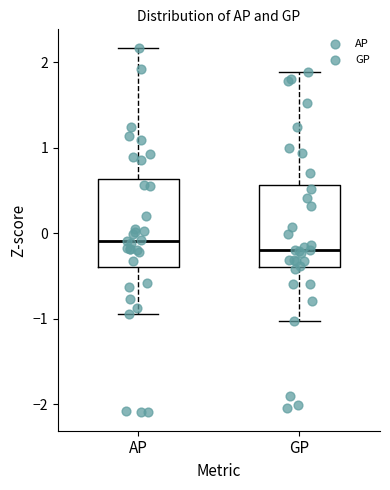

Reading left to right, read every box against the y-axis: the position of its median line, the range the box covers, and the ends of its whiskers. The values are not printed on the chart, so give them approximately, as read against the axis.

AP: median -0.1, box -0.4 to 0.6, whiskers -0.9 to 2.2
GP: median -0.2, box -0.4 to 0.6, whiskers -1.0 to 1.9